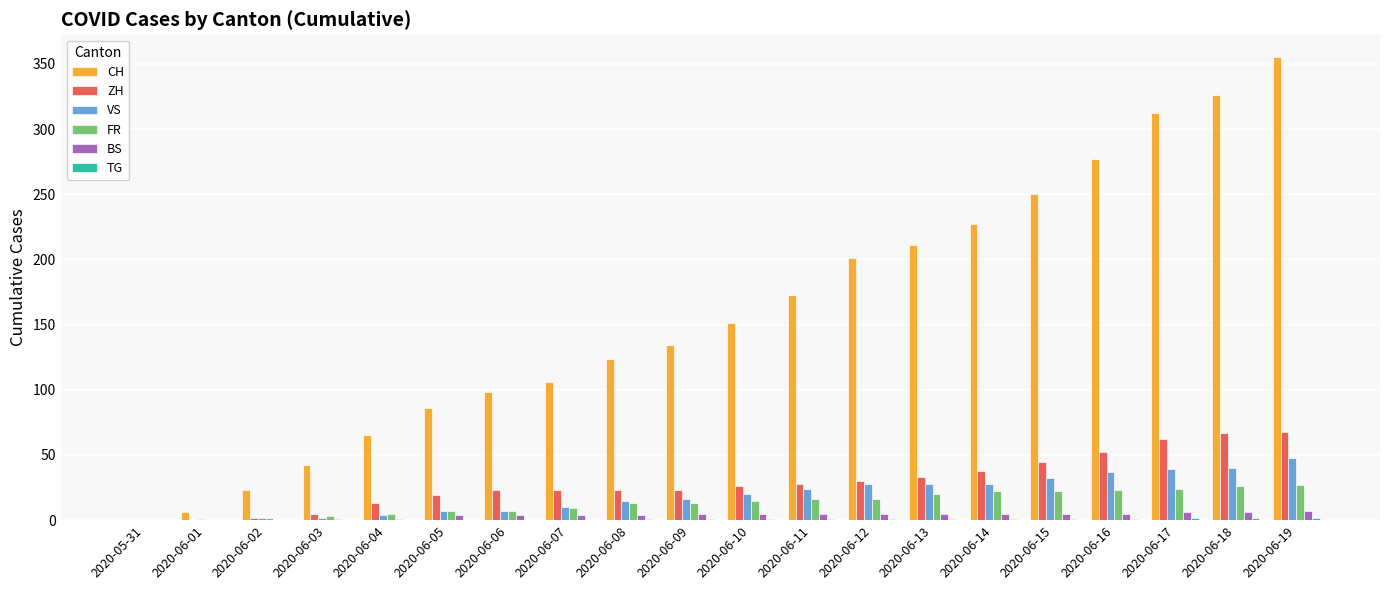

Which category has the highest value across all series?

2020-06-19